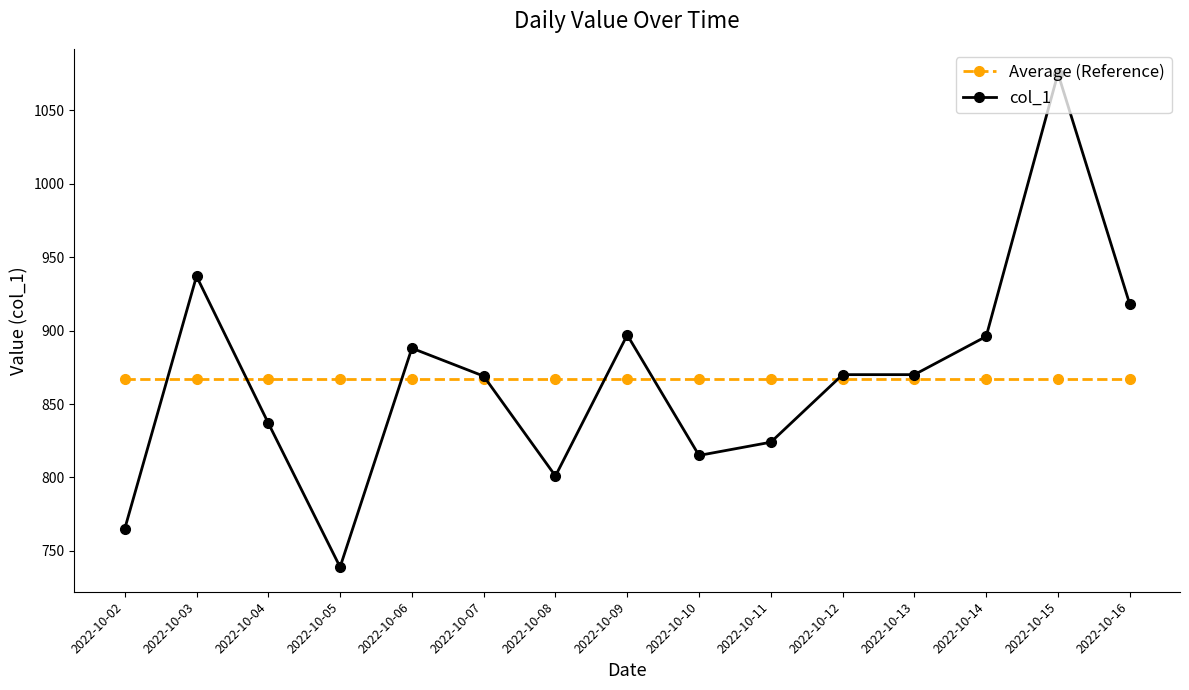

What is the maximum value for col_1?

1075.0